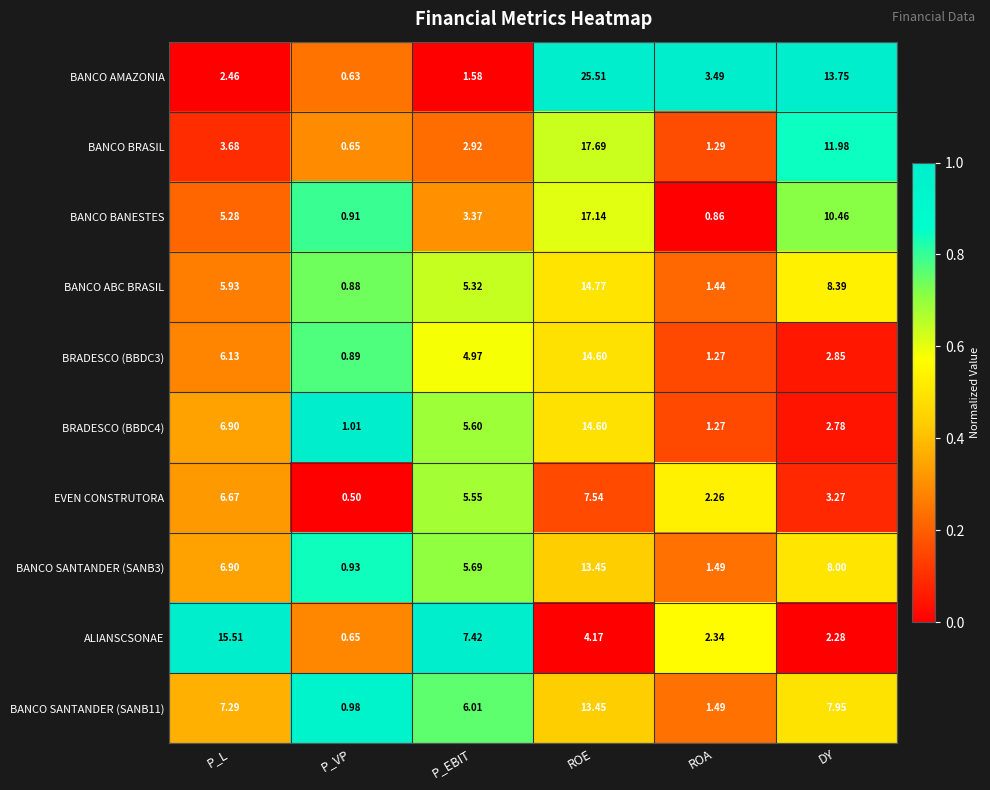

How many categories are shown in the chart?

6